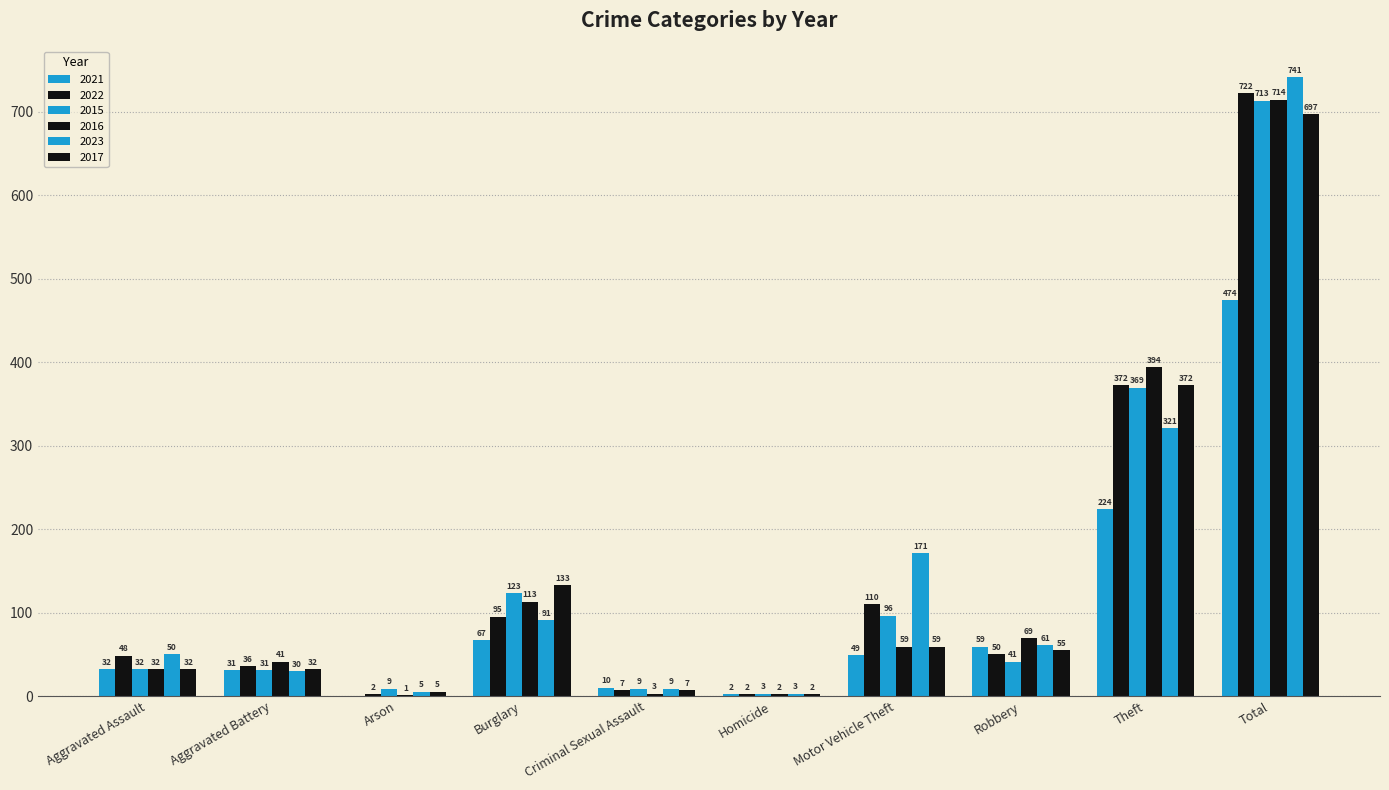

At which label does 2023 reach its peak?

Total